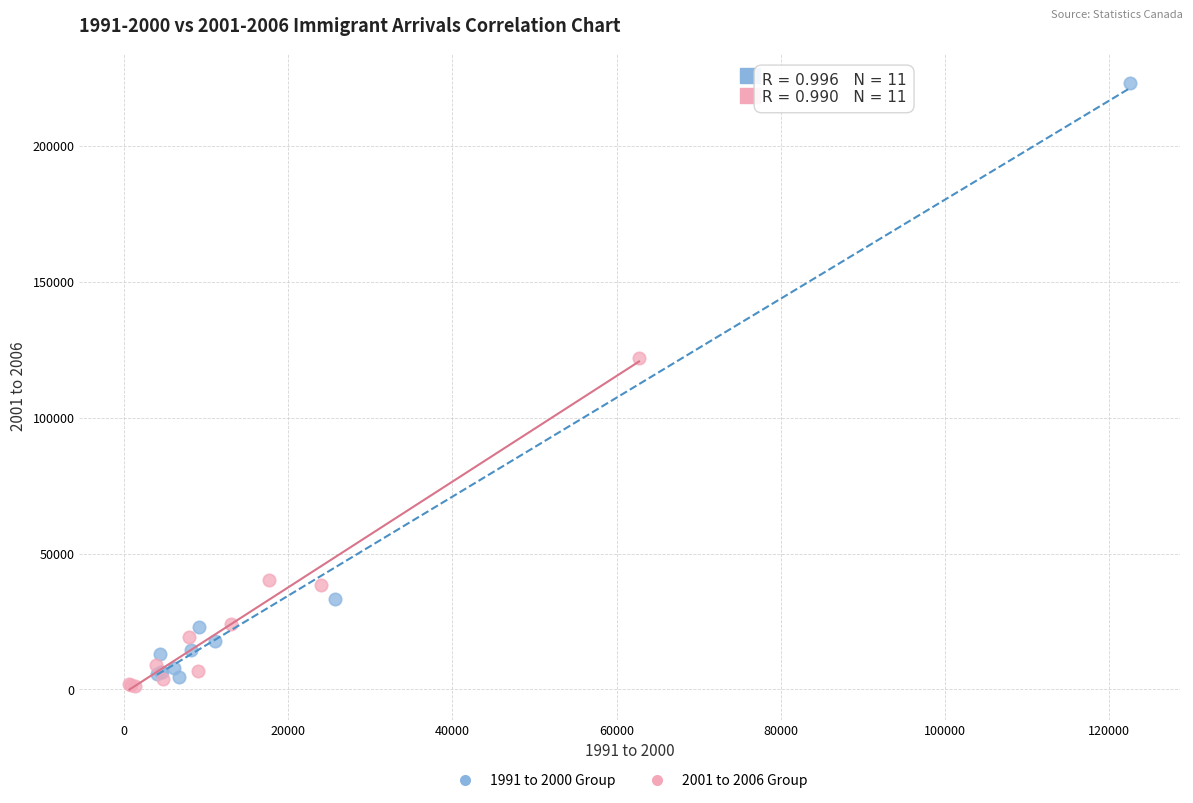

Which series has the widest spread of Y values?

1991 to 2000 Group